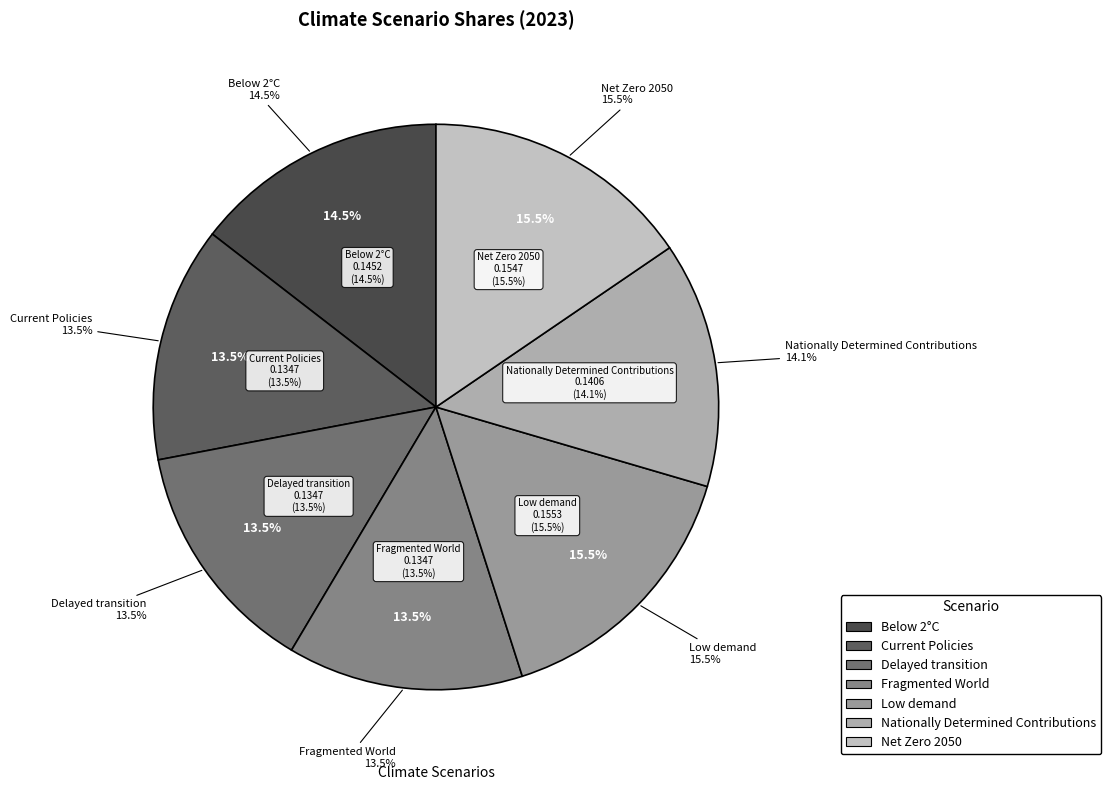

Which category has the smallest portion of the pie?

Fragmented World